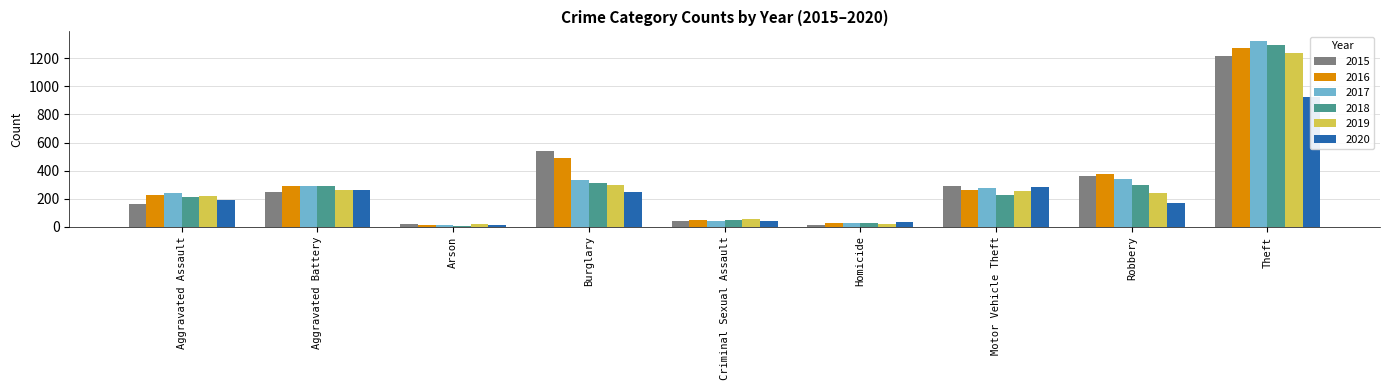

Count the number of data series in this chart.

6